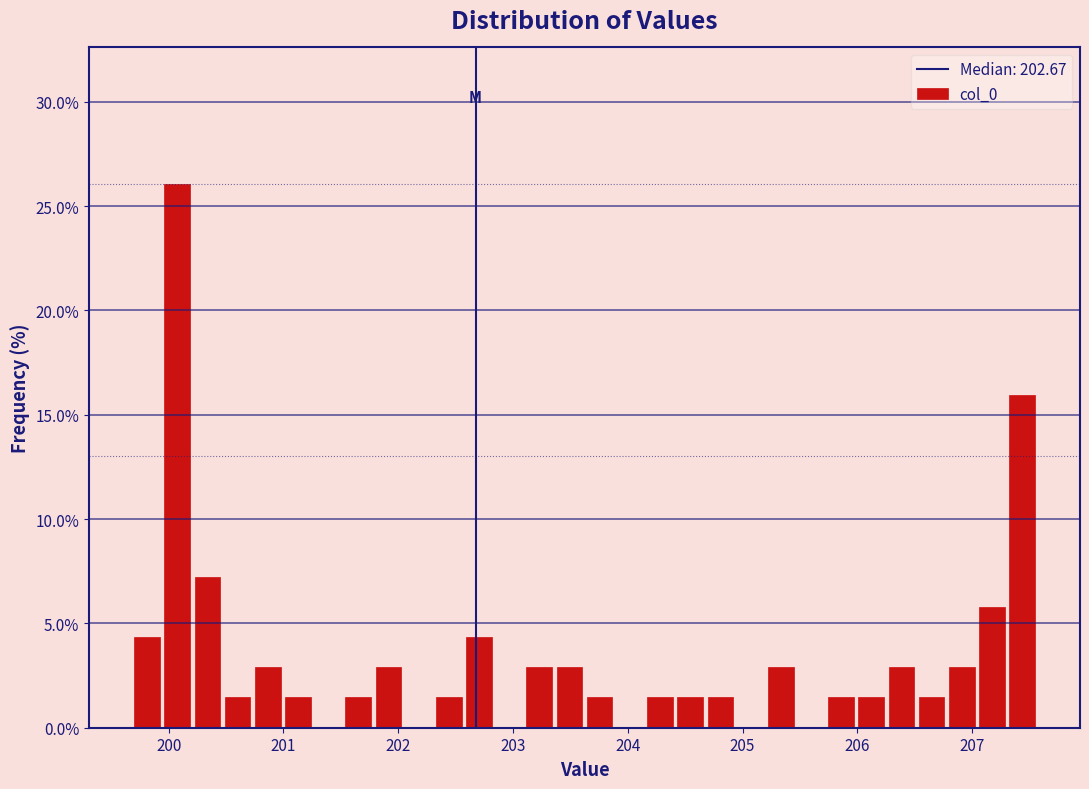

Around what value on the x-axis is the tallest bar? Give the approximate position of its centre, as read against the axis.

200.1